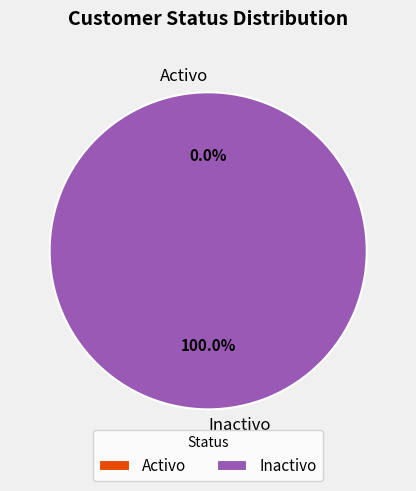

Combined, what portion of the pie is Inactivo and Activo?

100.0%